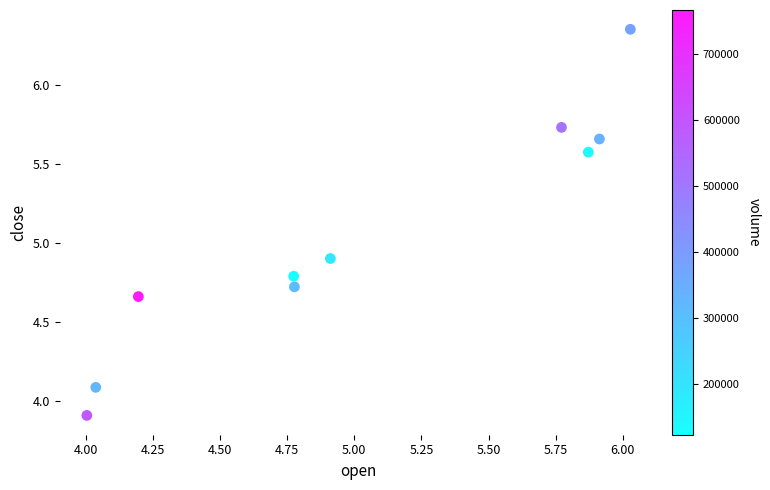

What Y value in the scatter plot is closest to 5?

4.9